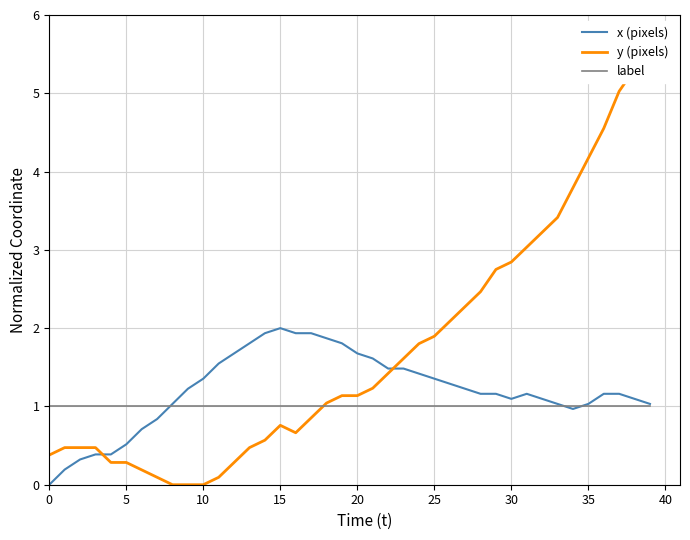

True or false: y (pixels) has more than 0 interior local peaks.

True